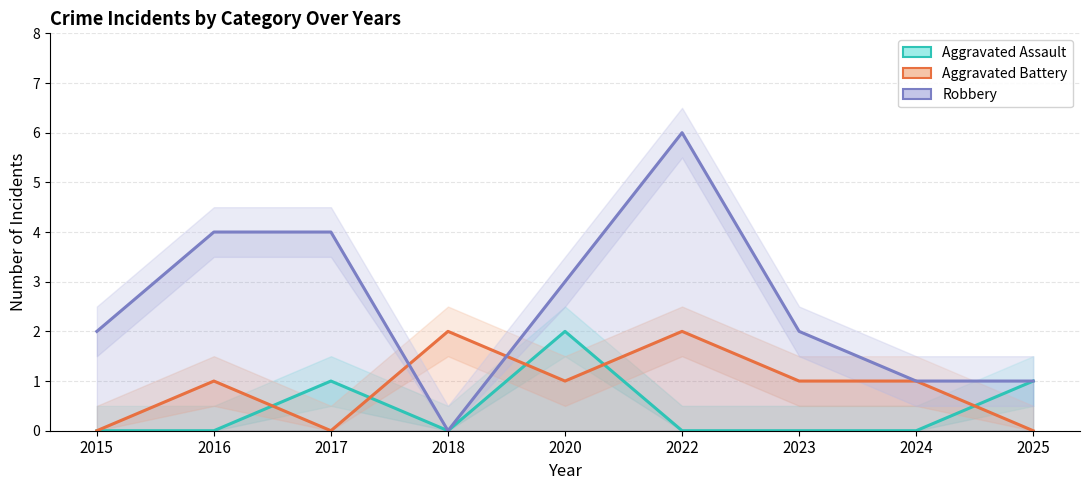

Which series has the largest range (max minus min)?

Robbery